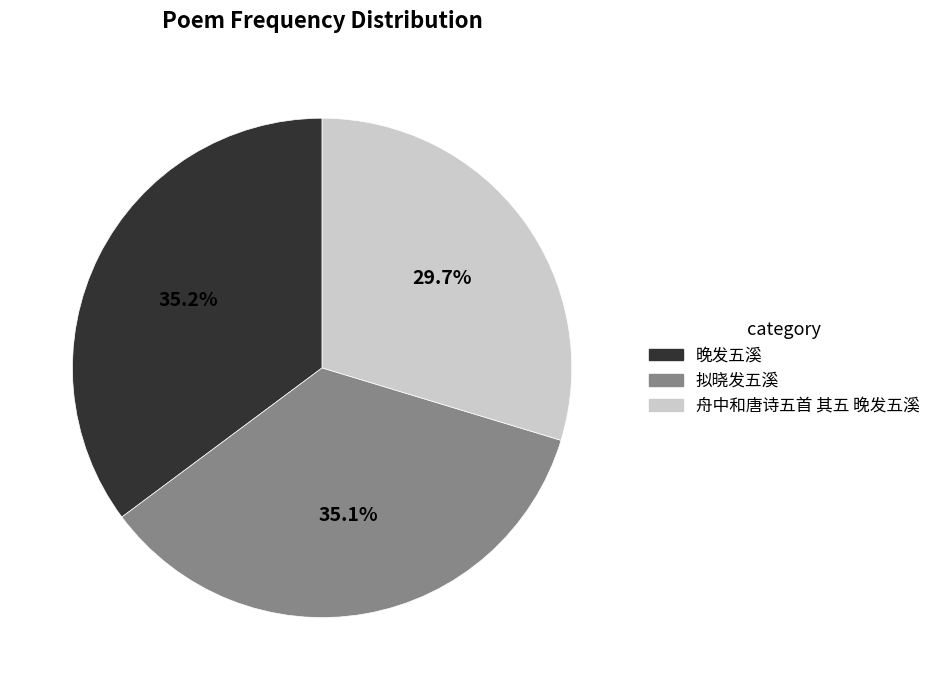

To the nearest percent, what is the difference between the largest and smallest slice percentages?

6%